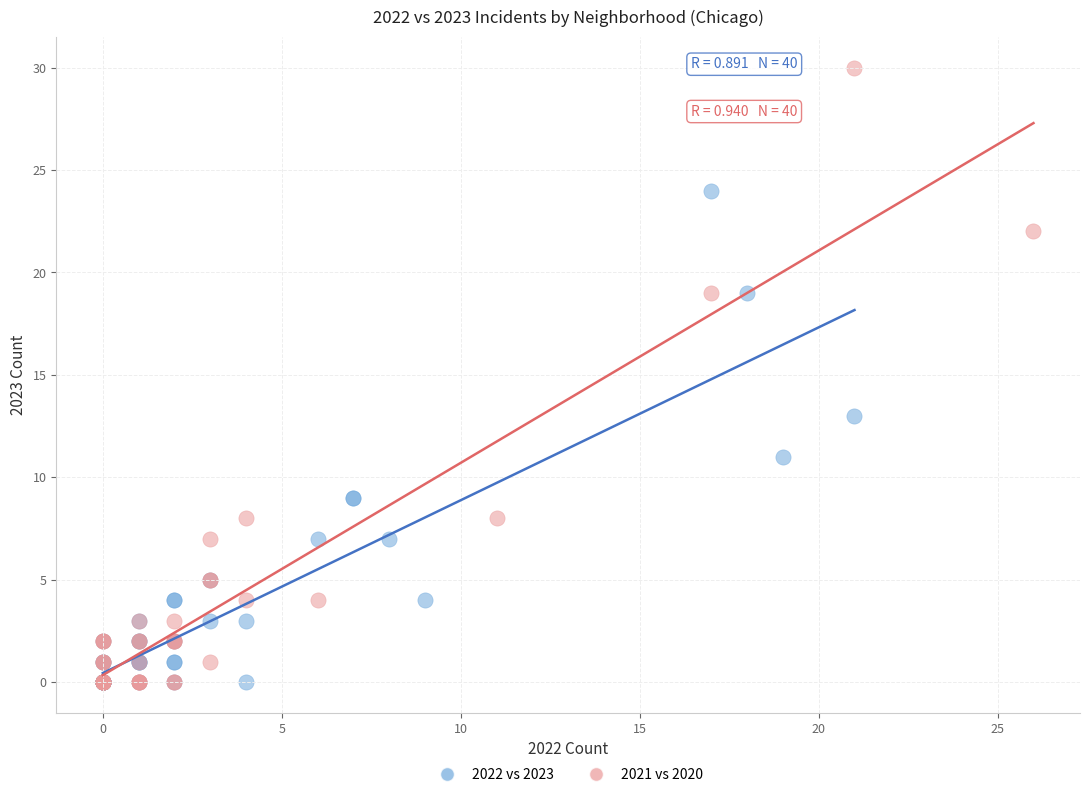

What are all the series names shown in the legend?

2022 vs 2023, 2021 vs 2020